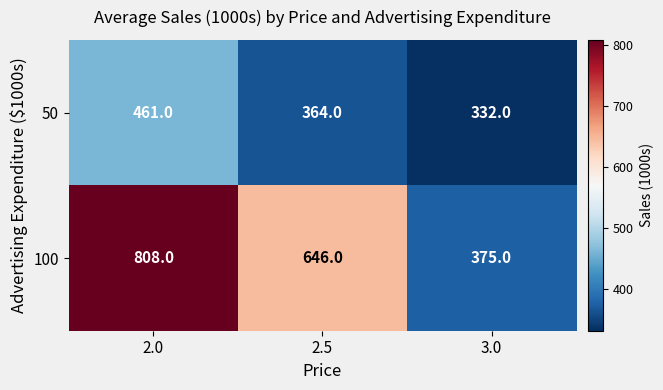

The value of 50 at 3.0 is 531. True or false?

False